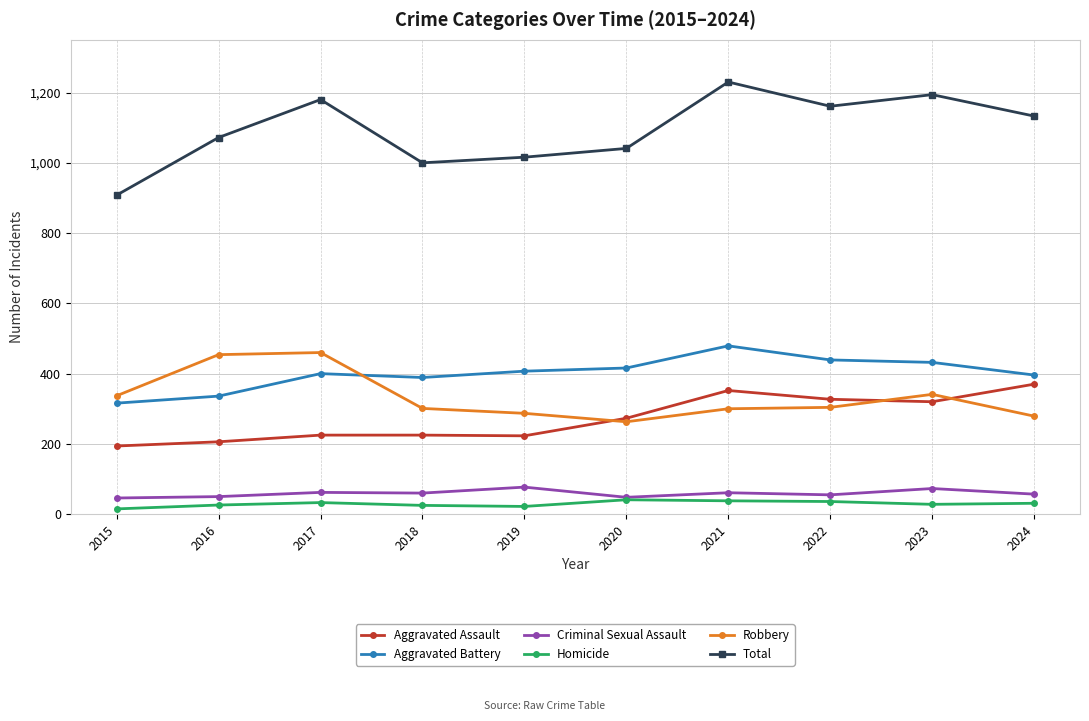

True or false: Robbery has more than 0 points higher than both neighbors.

True